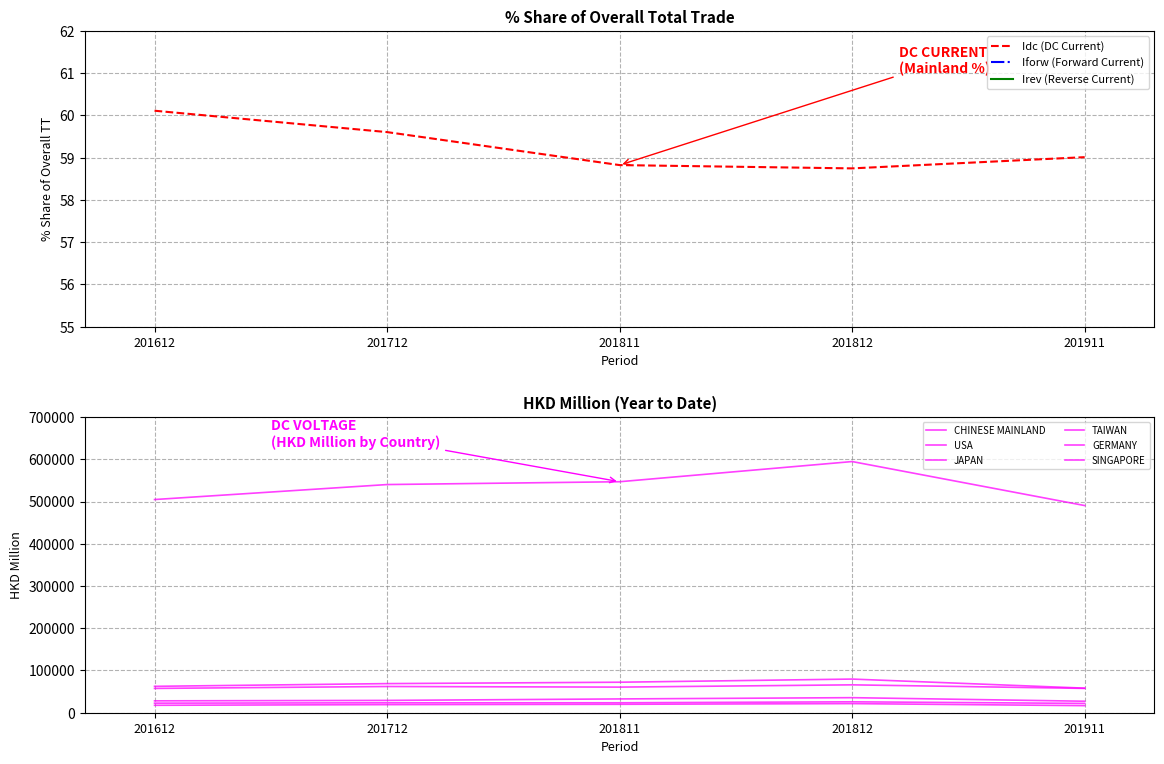

True or false: Idc (DC Current) has a value of 58.8 at 201811.

True